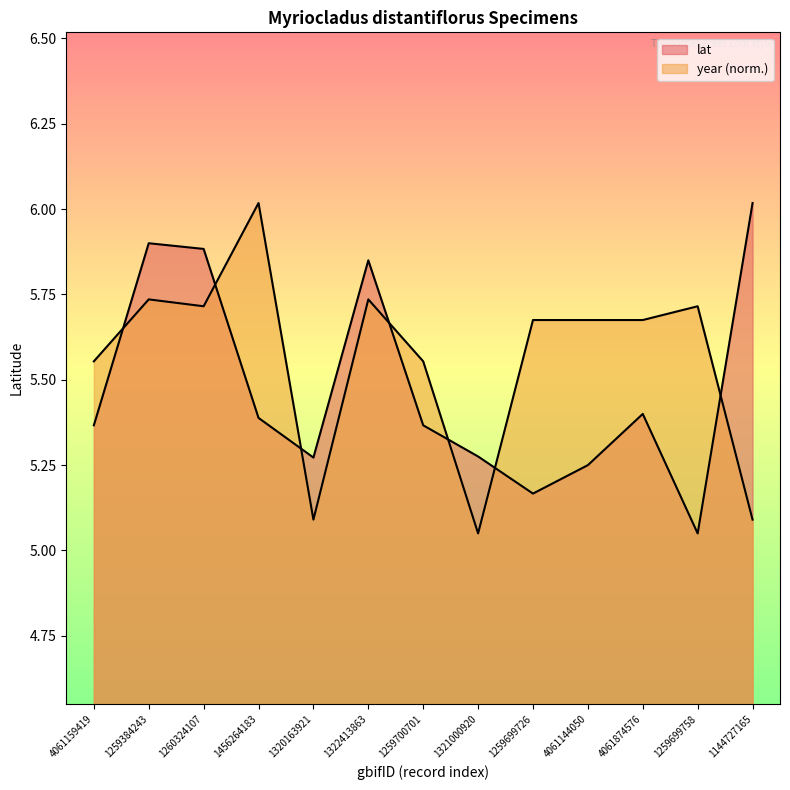

List the labels in order of lat value, largest first.

1144727165, 1259384243, 1260324107, 1322413863, 4061874576, 1456264183, 4061159419, 1259700701, 1321000920, 1320163921, 4061144050, 1259699726, 1259699758